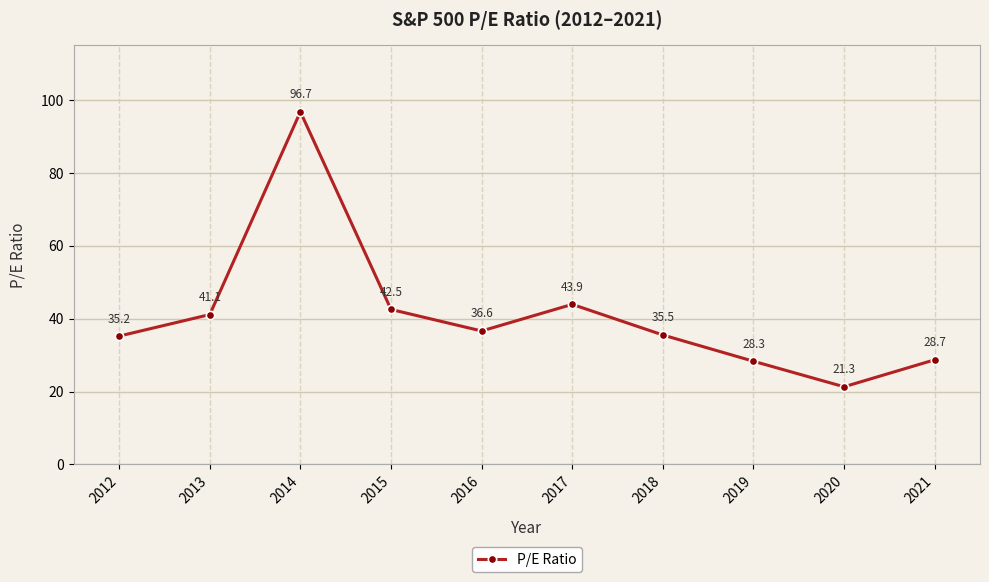

True or false: the data shows 28.3 at 2019.

True